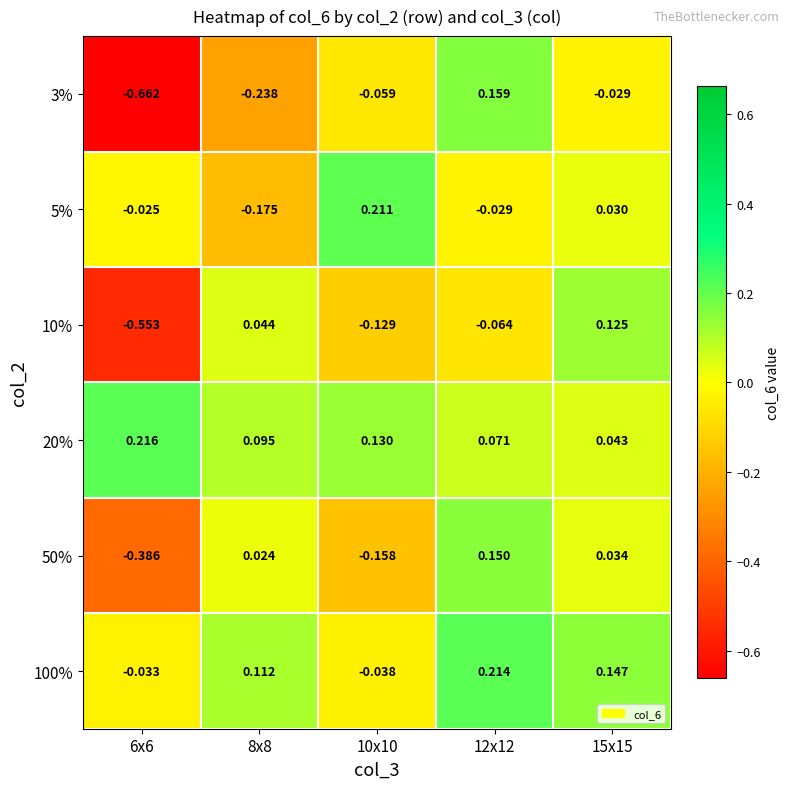

Is the value of 20% at 12x12 greater than the value of 50% at 6x6?

Yes